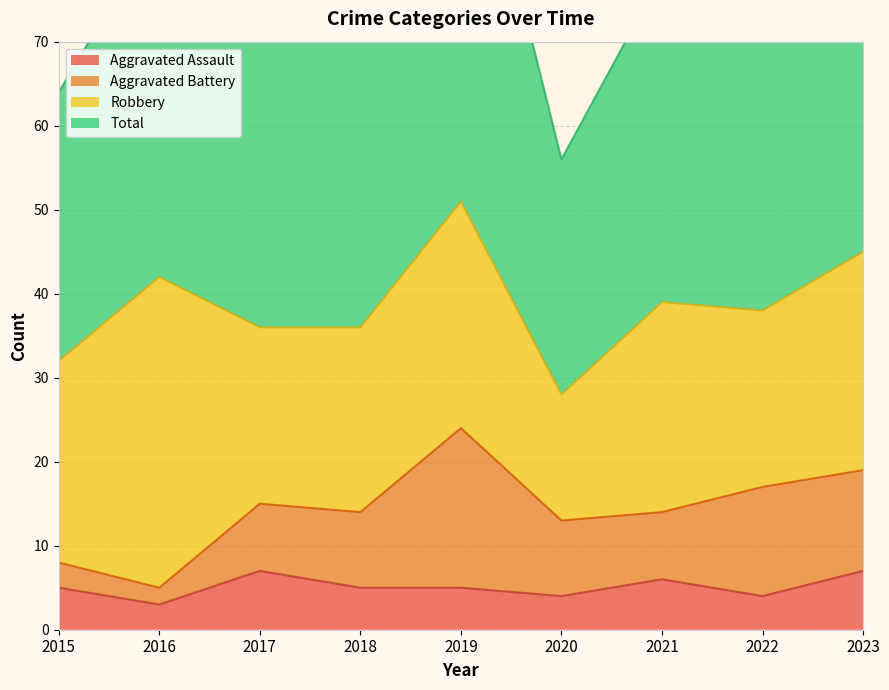

What is the minimum value shown in the chart?

3